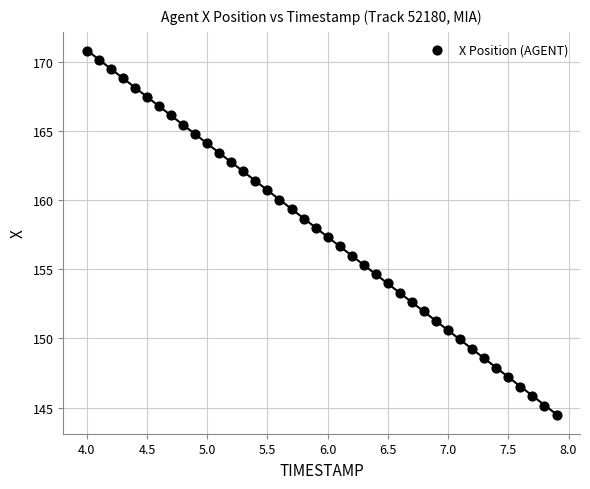

What is the range of X values (max minus min)?

3.9